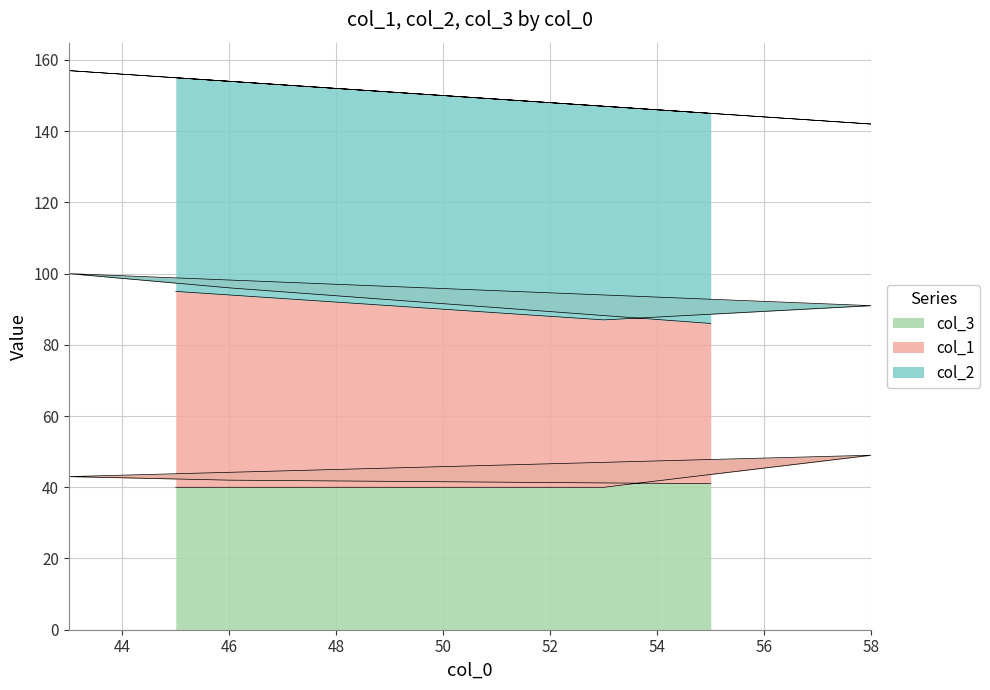

Which category has the highest value in the col_3 series?

58